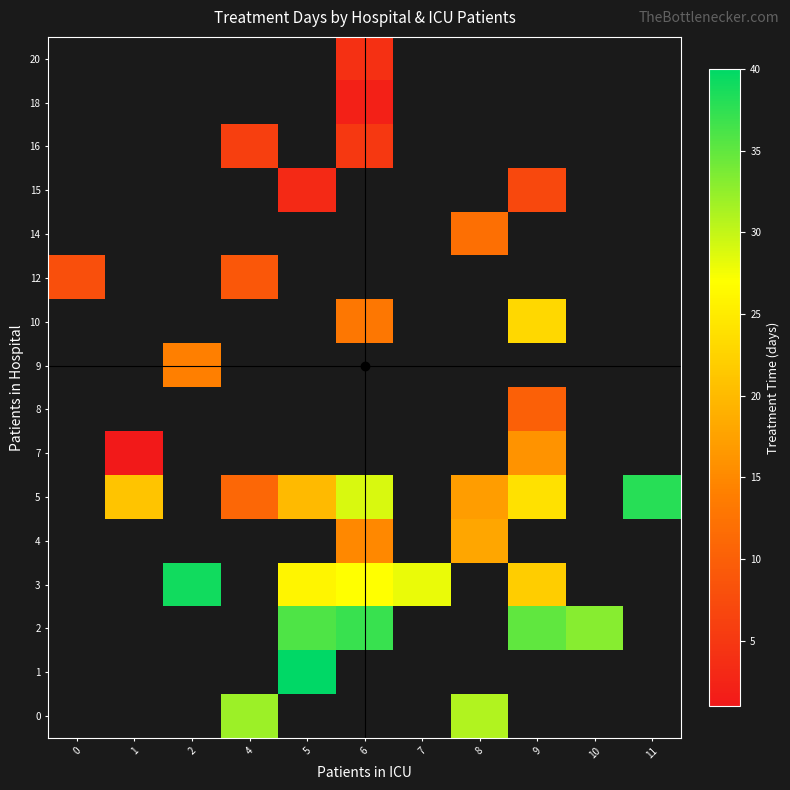

List the labels in order of 18 value, smallest first.

0, 1, 2, 4, 5, 6, 7, 8, 9, 10, 11